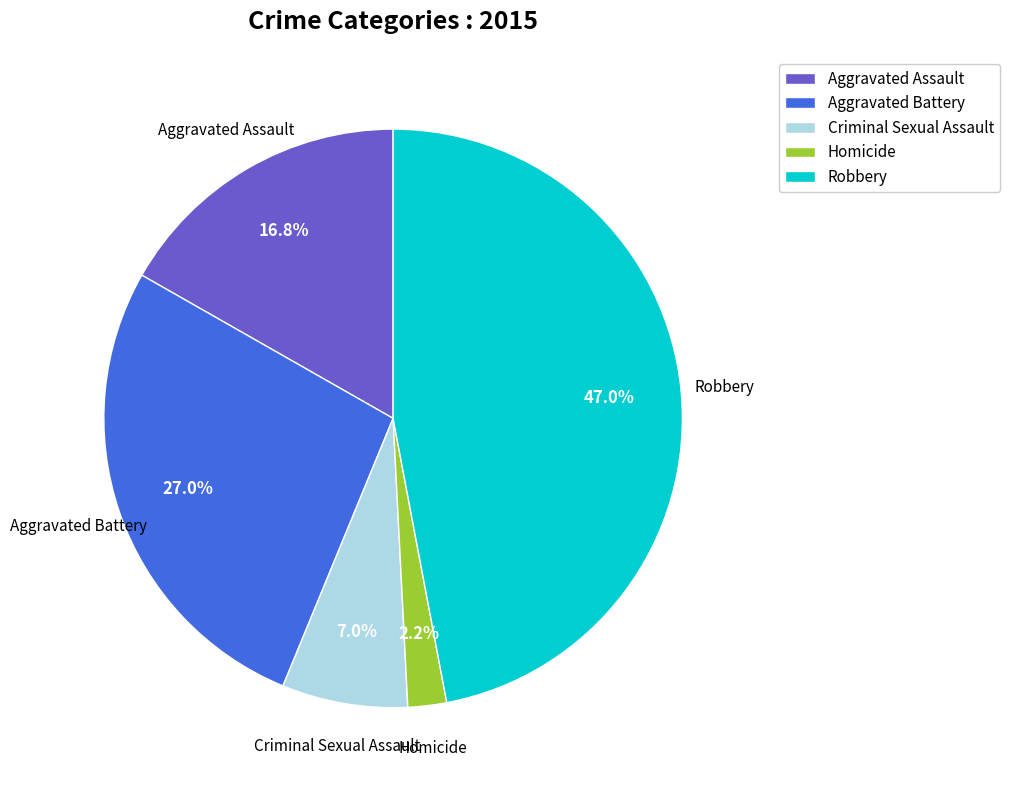

Between Criminal Sexual Assault and Homicide, which is larger?

Criminal Sexual Assault